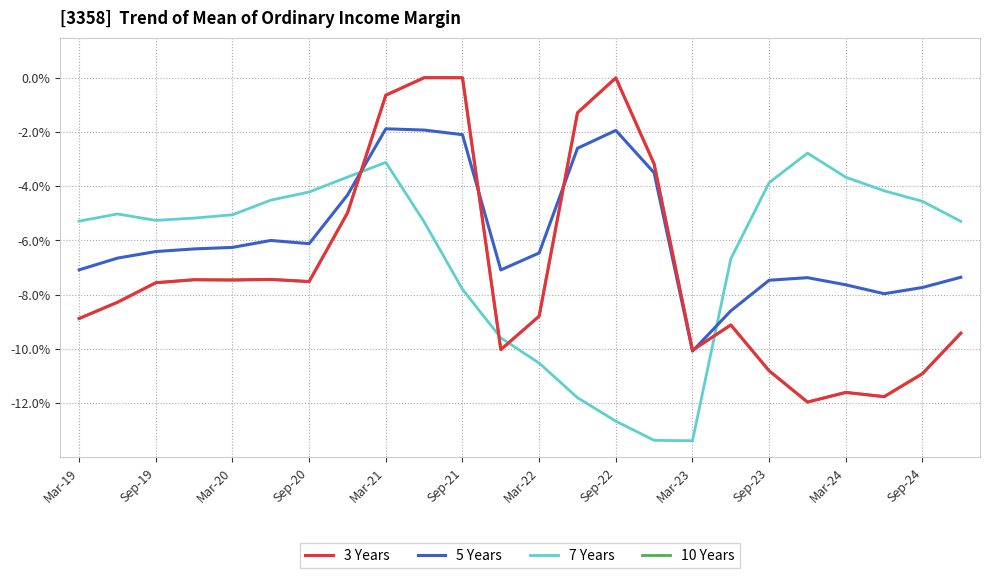

Does the chart display data point markers on the line(s)?

No